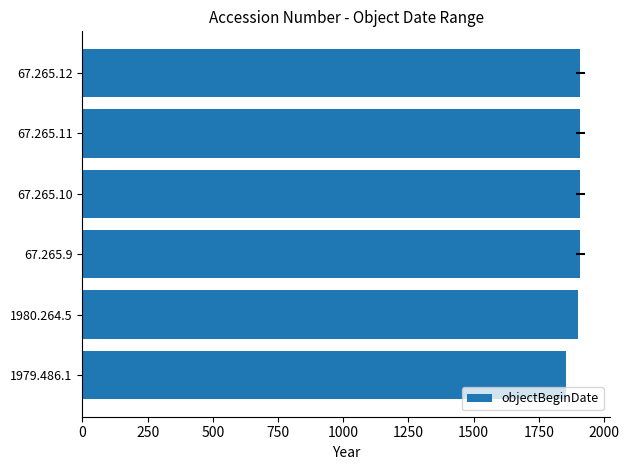

Does the chart contain stacked bars?

No